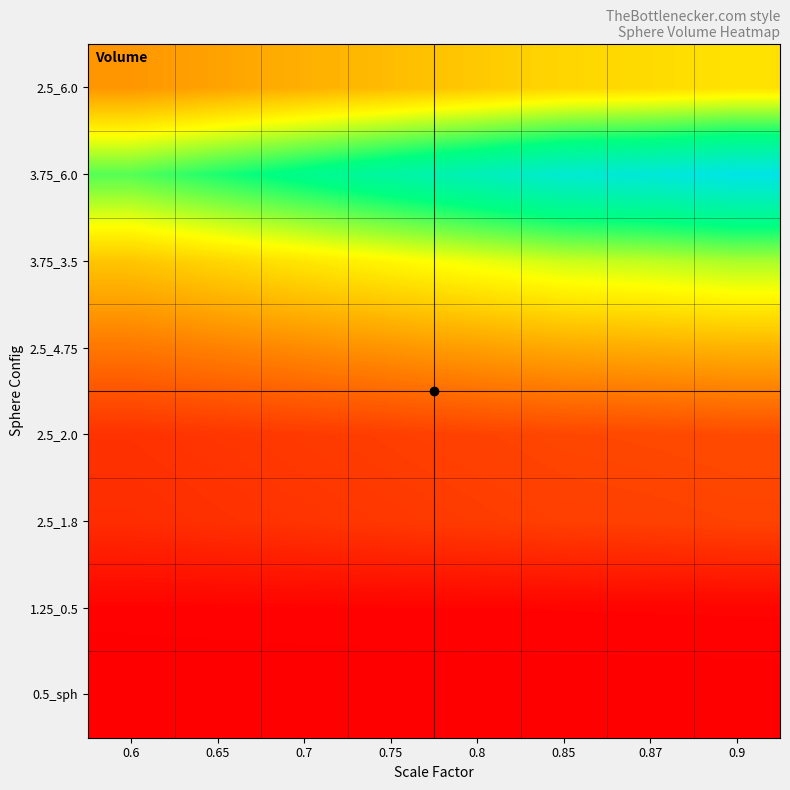

What is the greatest value displayed?

59641.2